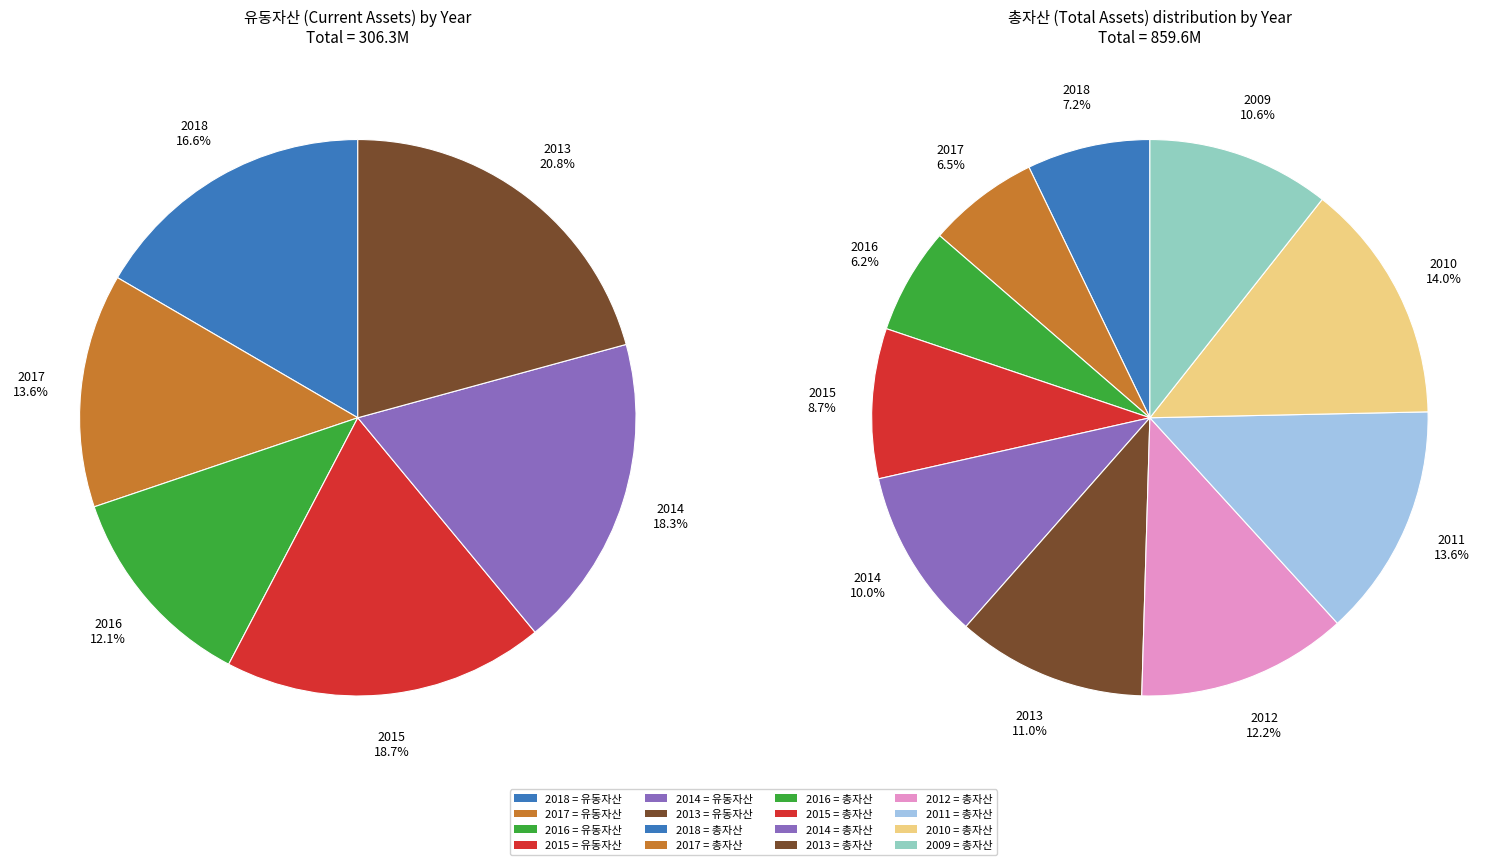

Is it true that 2010 is 14% of the pie?

True